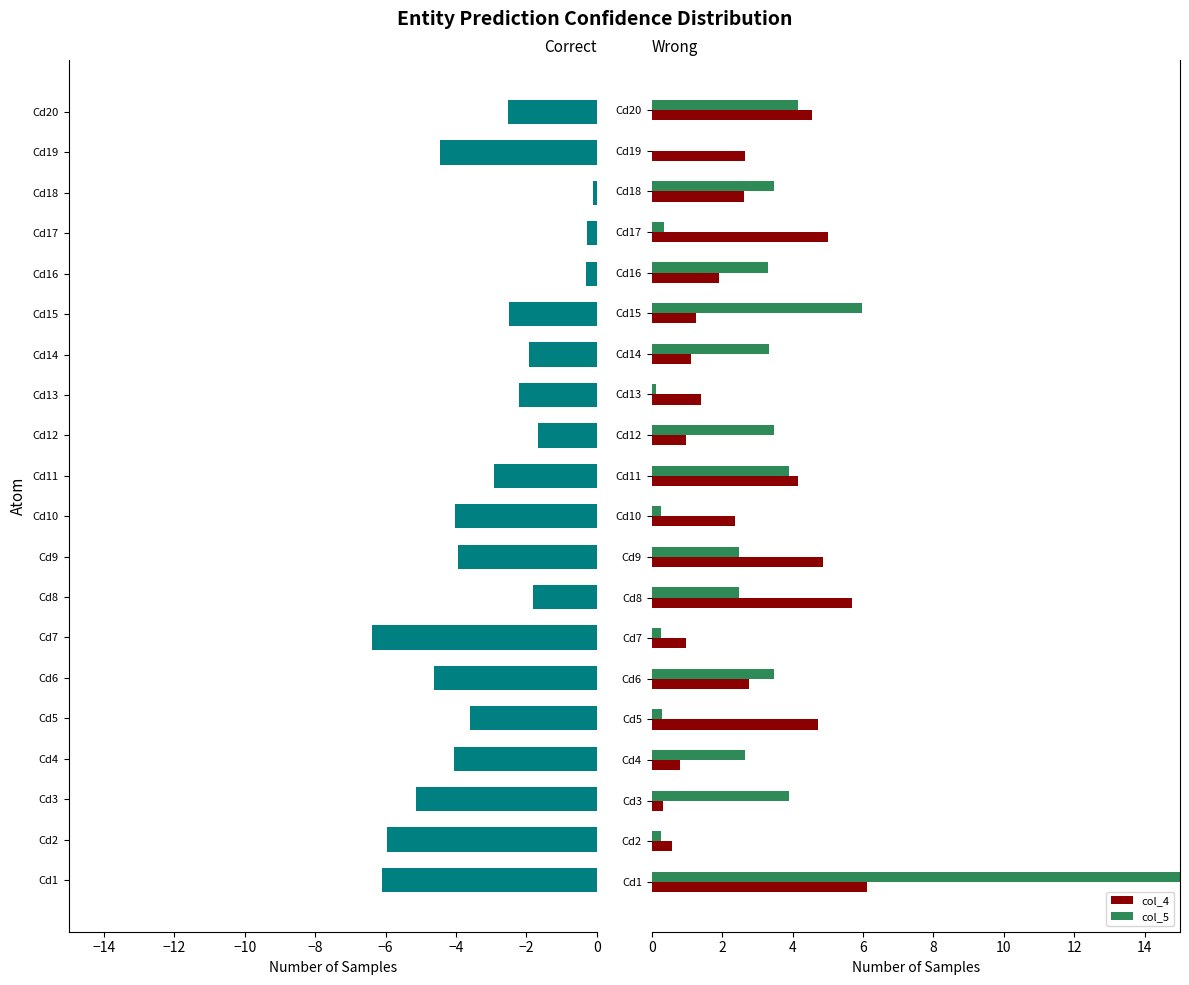

How many values in the col_4 series exceed 2?

11